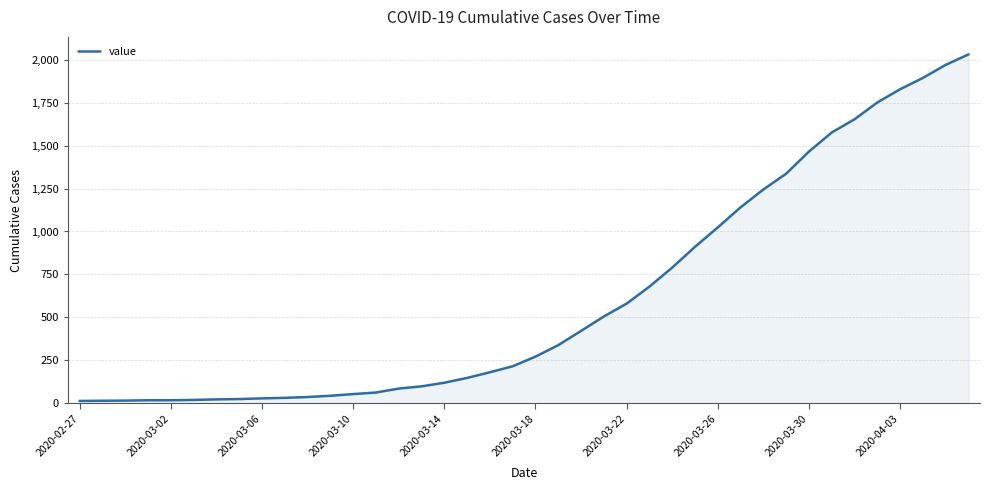

What is the difference between the maximum and minimum values?

2019